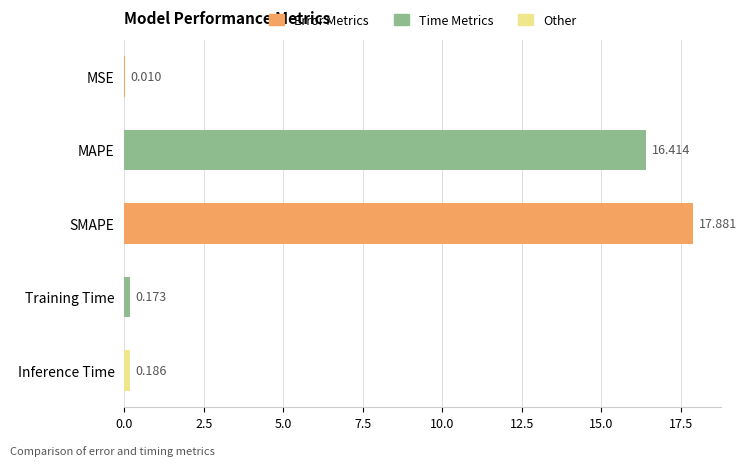

Are the bars grouped side by side (vs. stacked)?

No